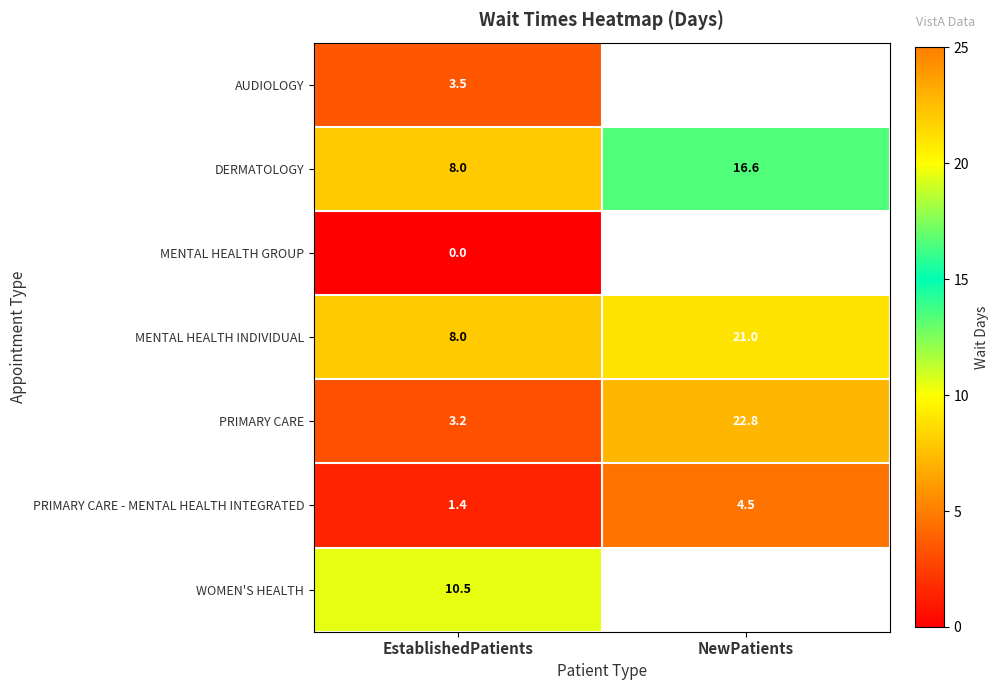

The value of DERMATOLOGY at NewPatients is 16.6. True or false?

True